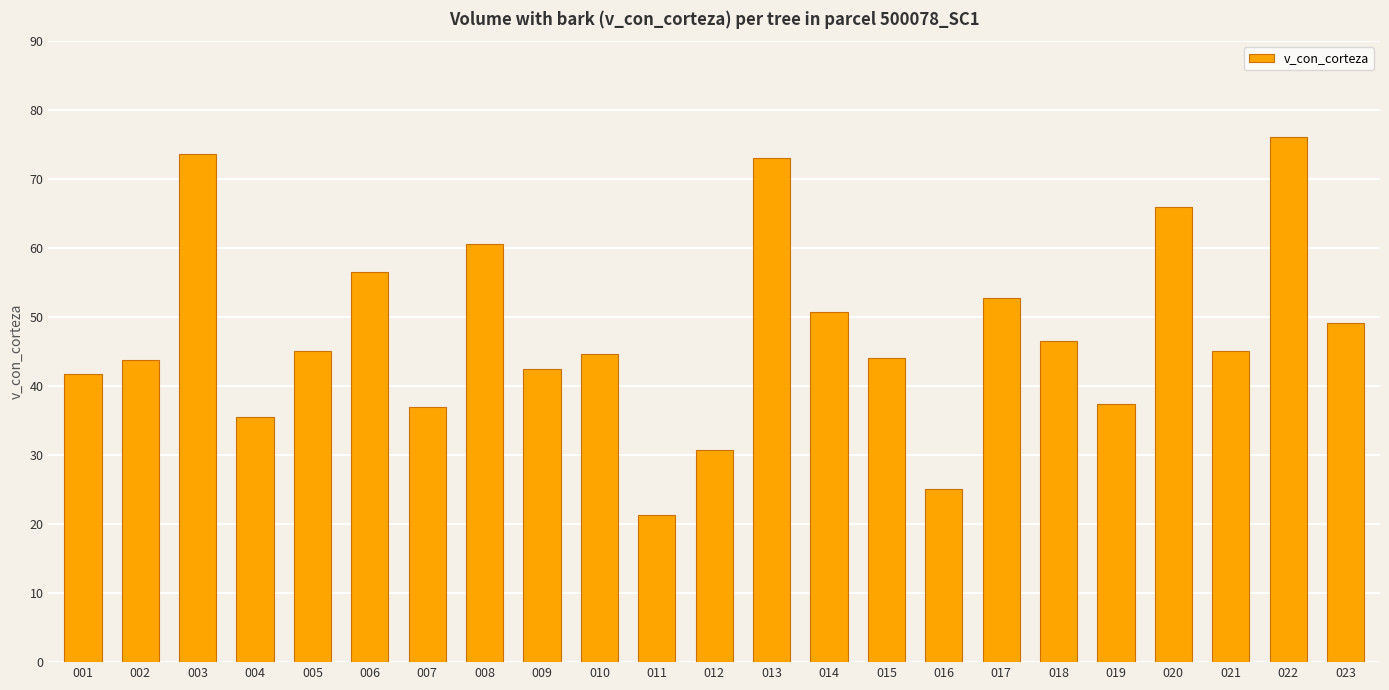

What is the average value?

47.8